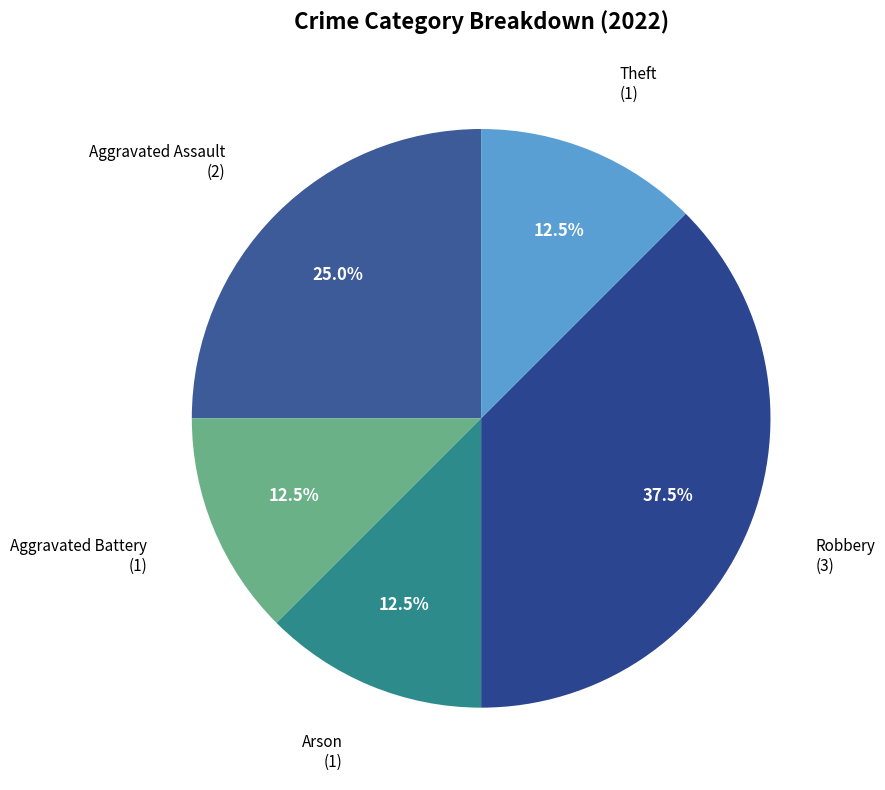

Which slice is the largest?

Robbery